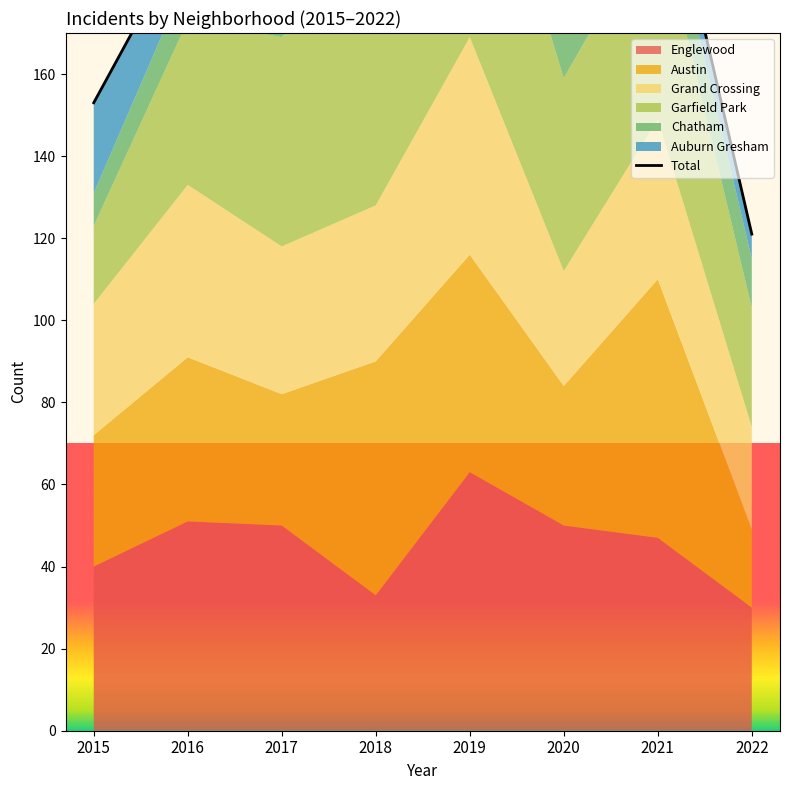

Does the chart have visible grid lines?

No